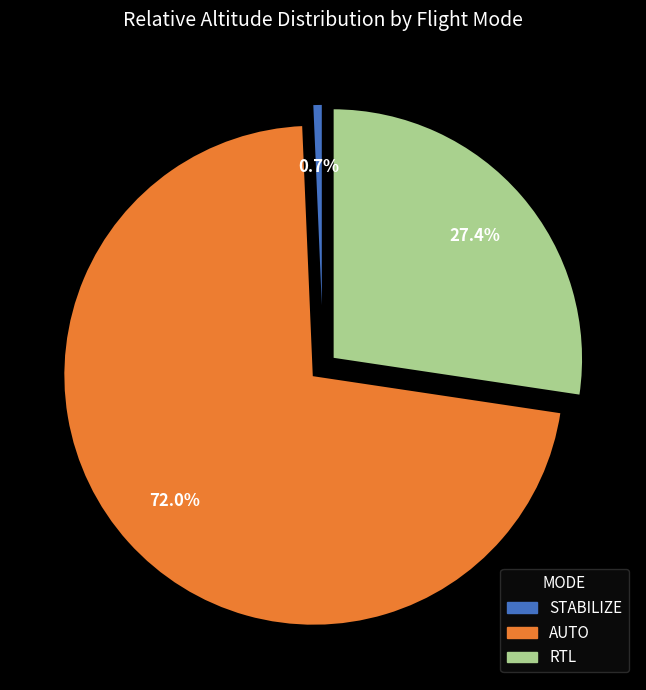

Is it true that AUTO is 54% of the pie?

False